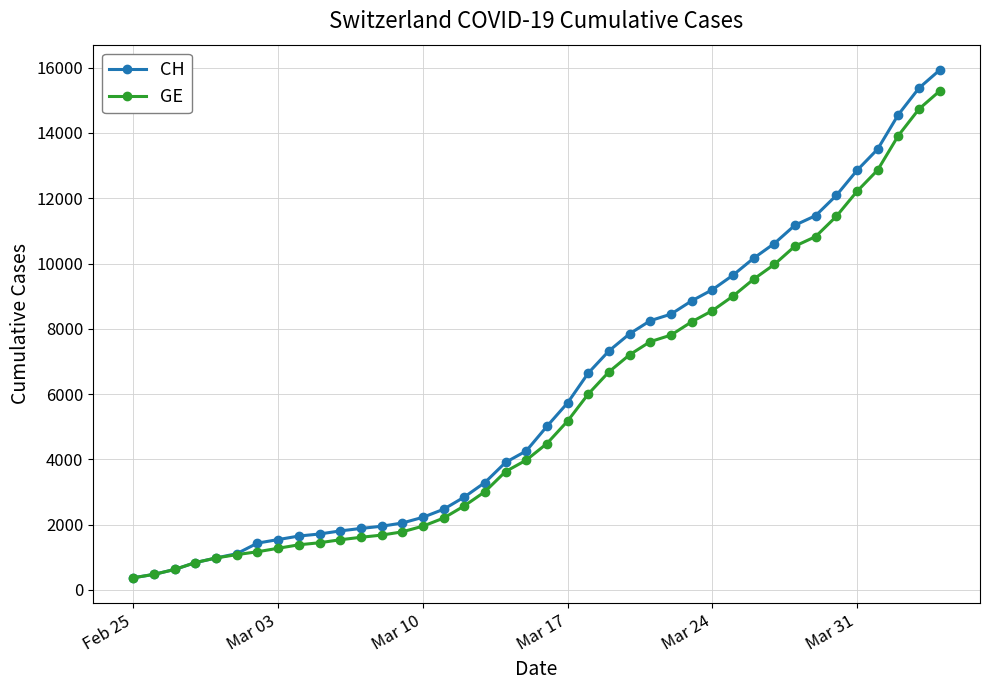

What is the value of the CH point at the 15th from the left?

2226